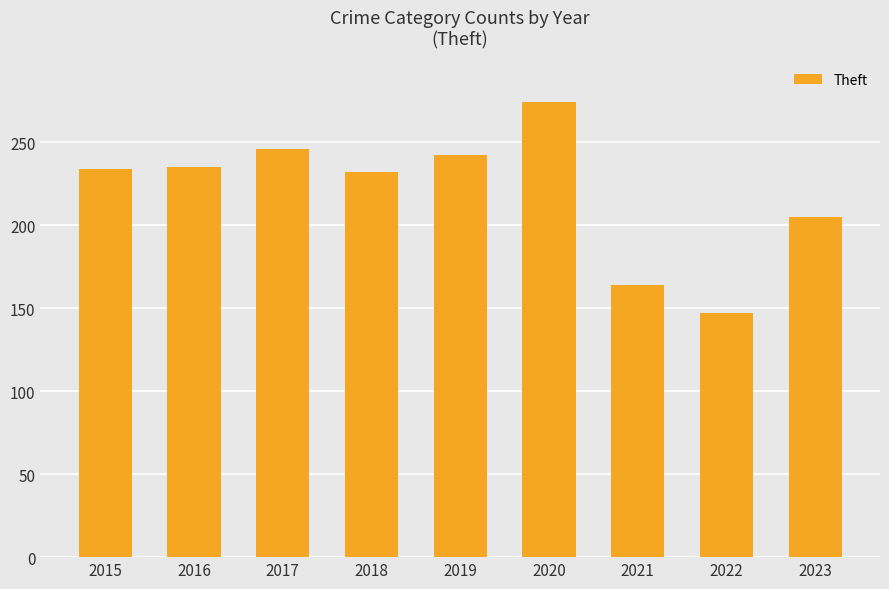

What is the change in value from 2015 to 2023?

-29